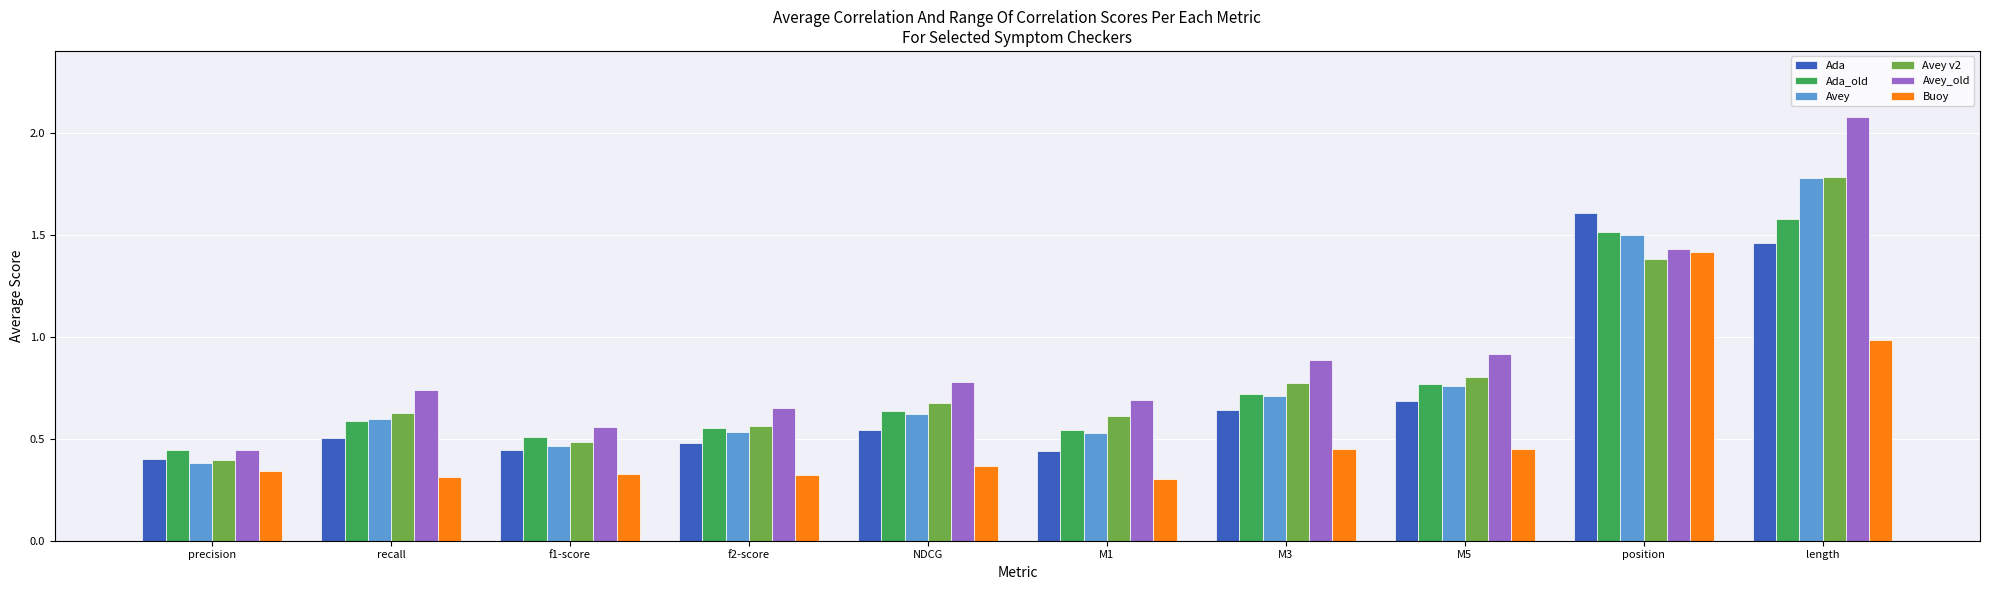

Is it true that Avey_old equals 3.5 at length?

False